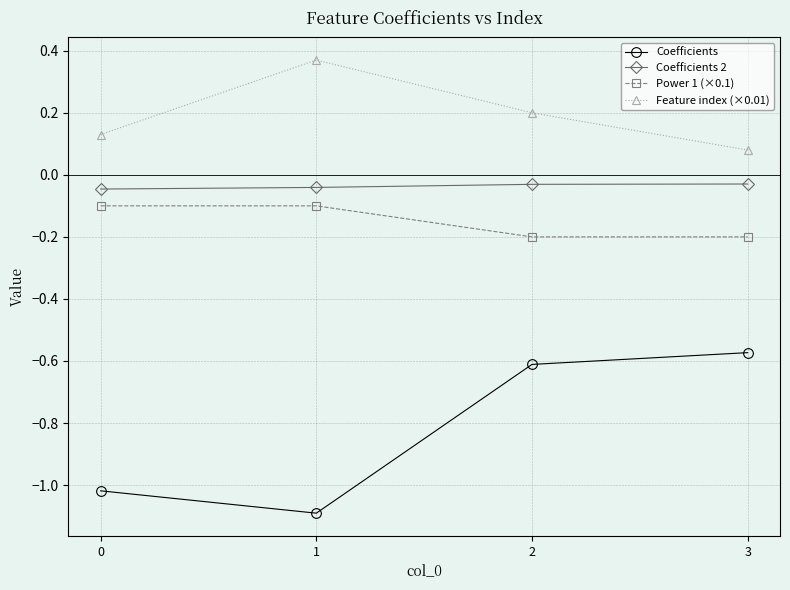

How many data points does each series have?

4